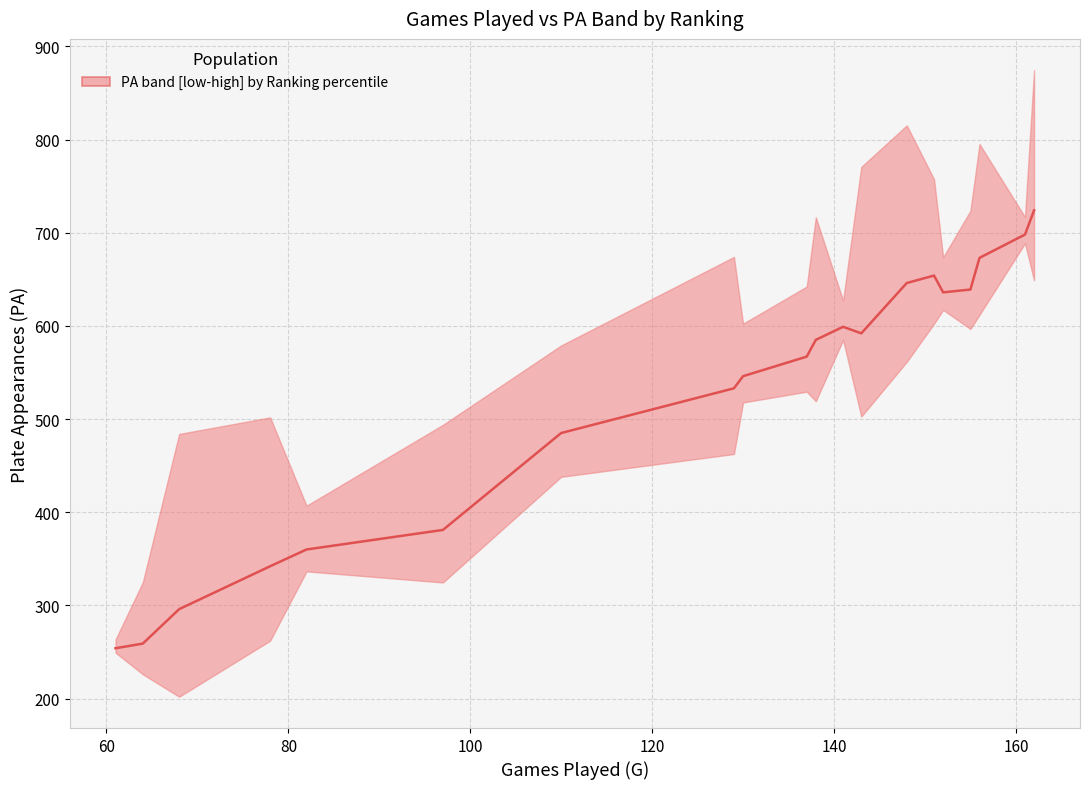

The value at 100 is 342. True or false?

True